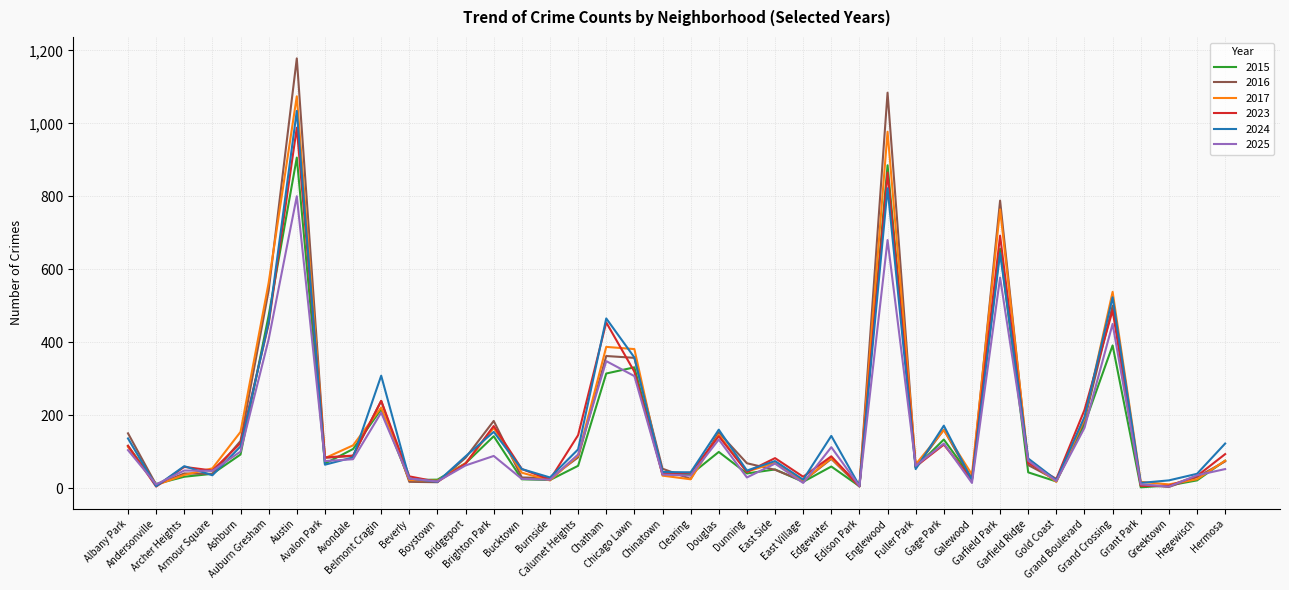

Between Archer Heights and Gold Coast, which is larger?

Archer Heights